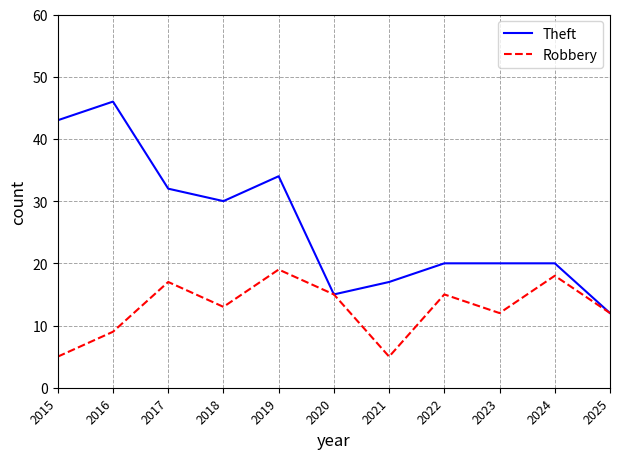

Reading right to left, extract all data points from this chart.

Theft: 12	20	20	20	17	15	34	30	32	46	43
Robbery: 12	18	12	15	5	15	19	13	17	9	5